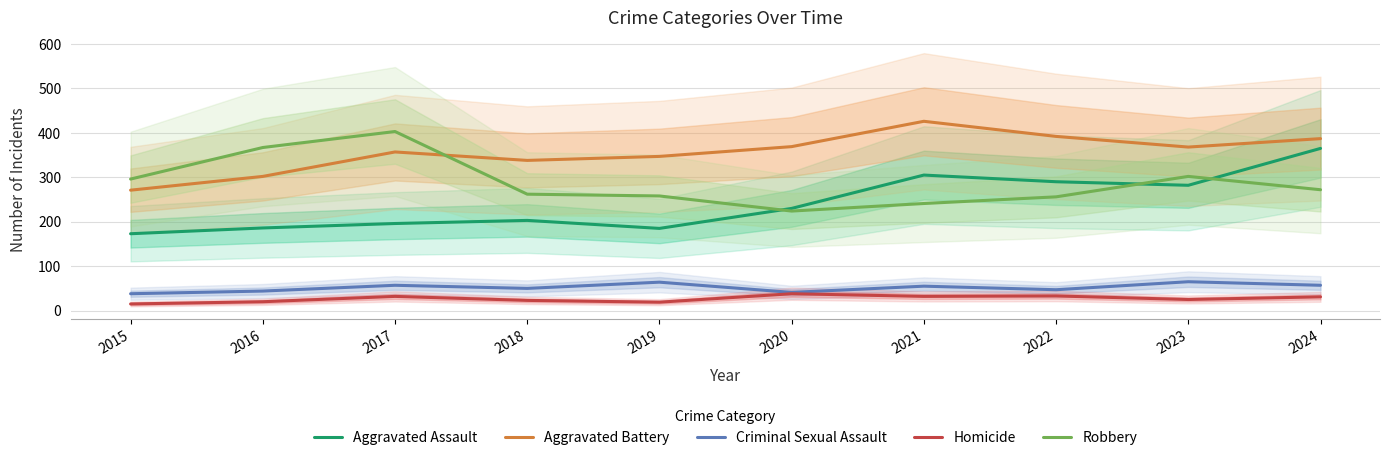

Does the chart display data point markers on the line(s)?

No